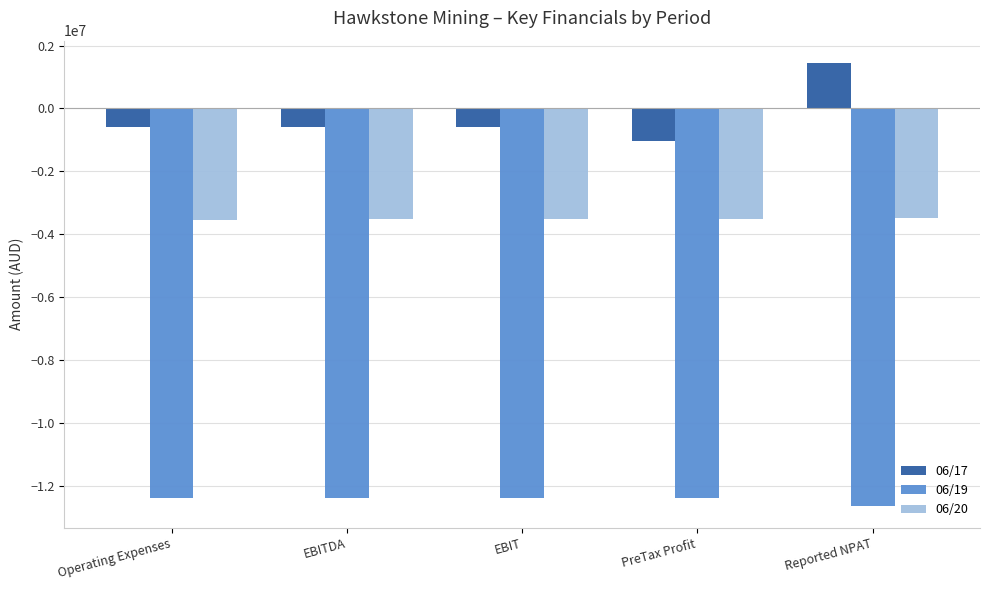

What is the sum of the 06/19 values at EBITDA and PreTax Profit?

-24778189